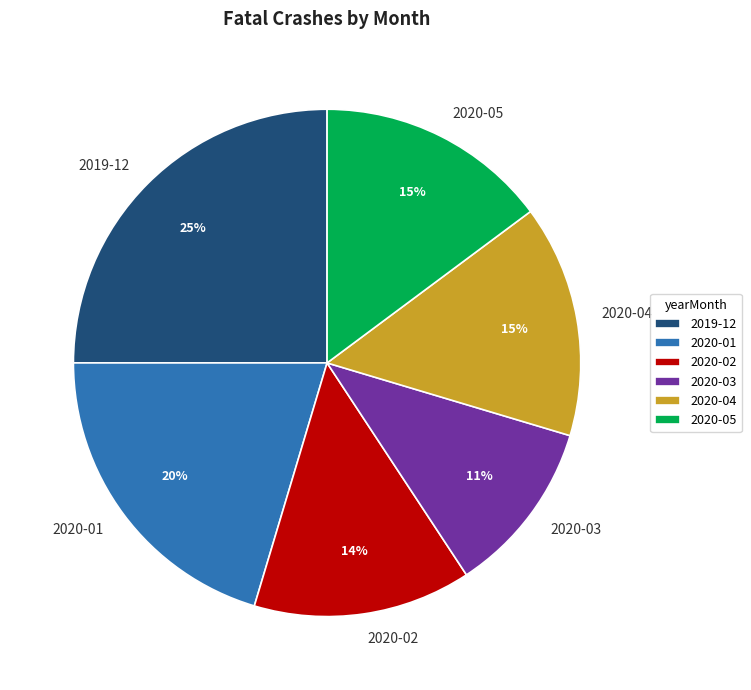

To the nearest percent, what percentage of the pie is 2020-02?

14%